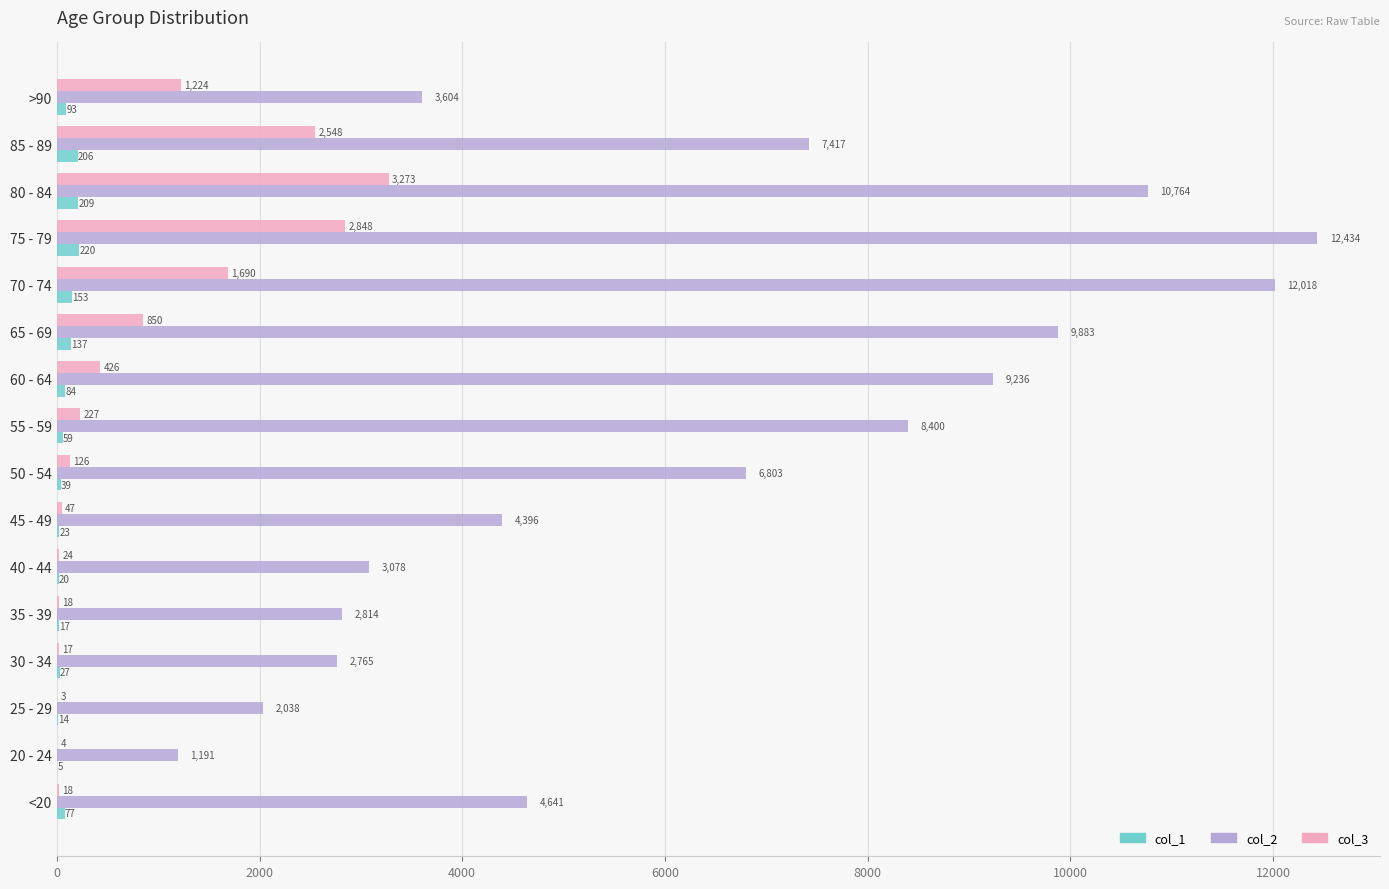

What is the sum of all col_3 values?

13343